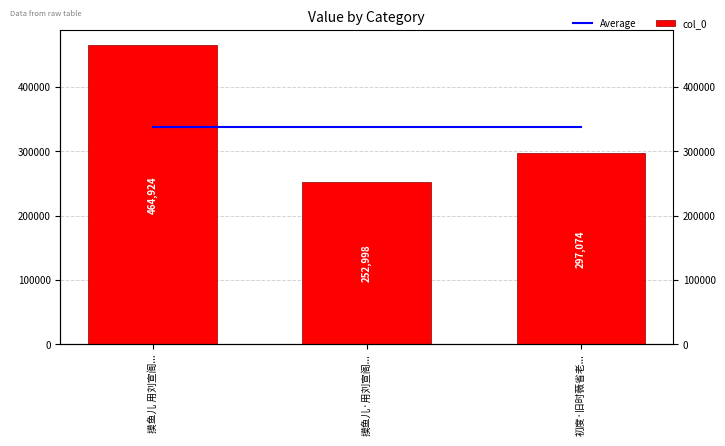

At which label is Average closest to 338332?

摸鱼儿 用刘宣阁...